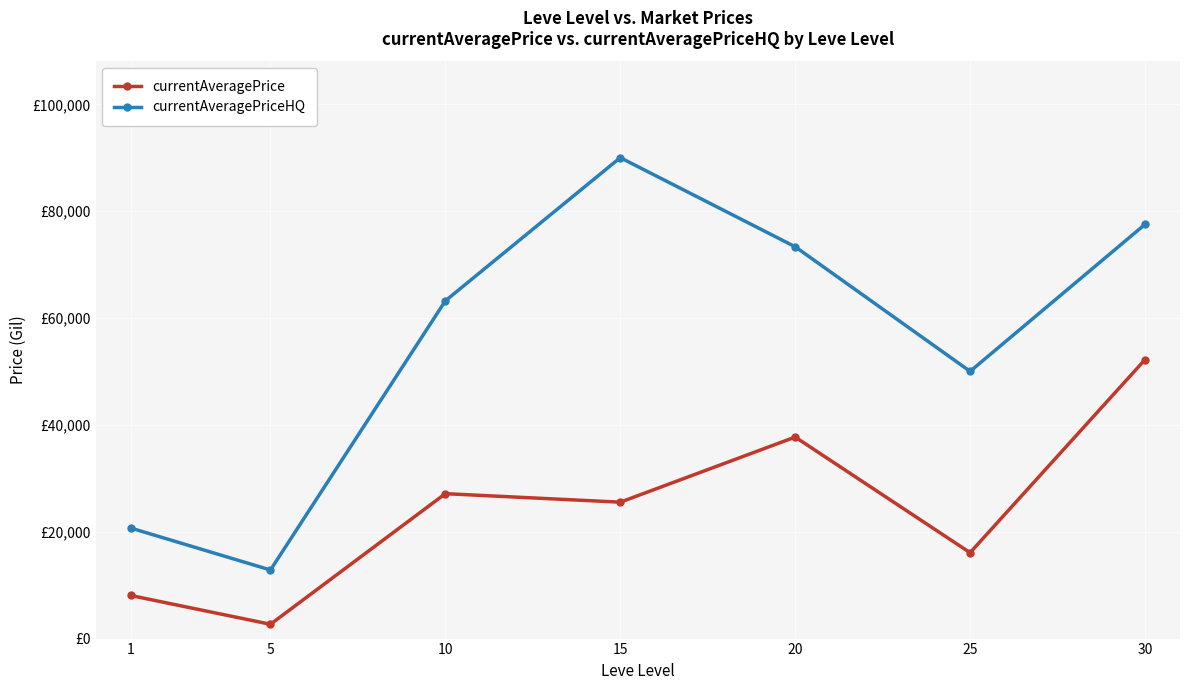

Does the chart have visible grid lines?

Yes